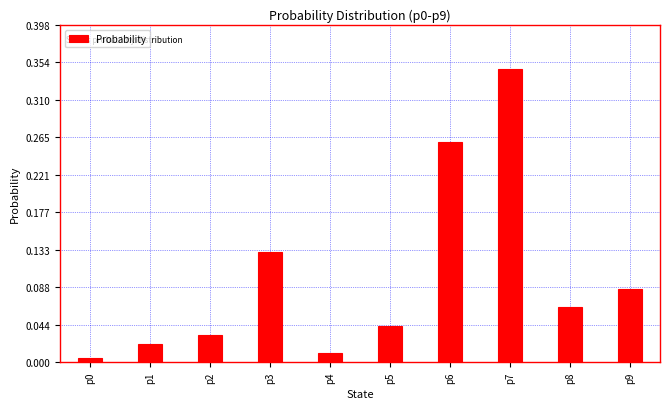

Is it true that the value at p9 is 0.0?

False